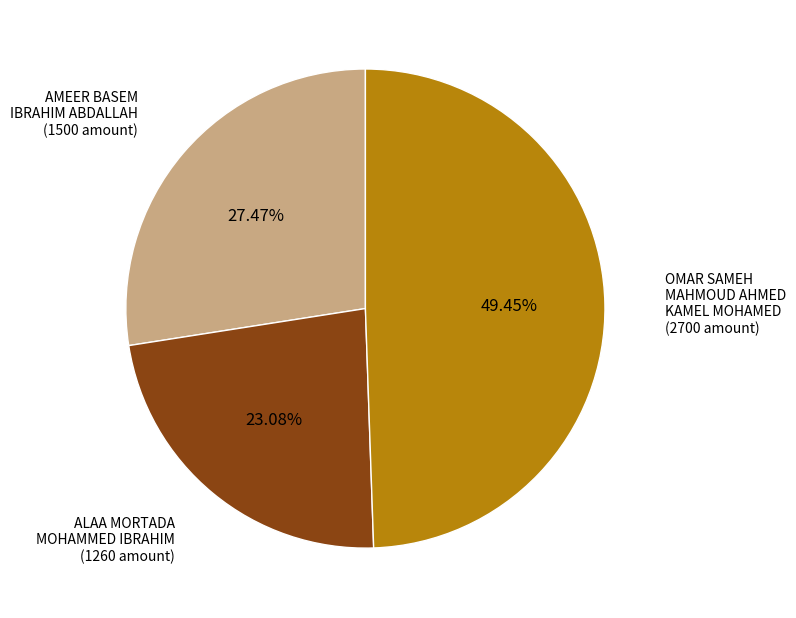

Approximately how many times larger is the value at ALAA MORTADA MOHAMMED IBRAHIM compared to OMAR SAMEH MAHMOUD AHMED KAMEL MOHAMED?

0.5